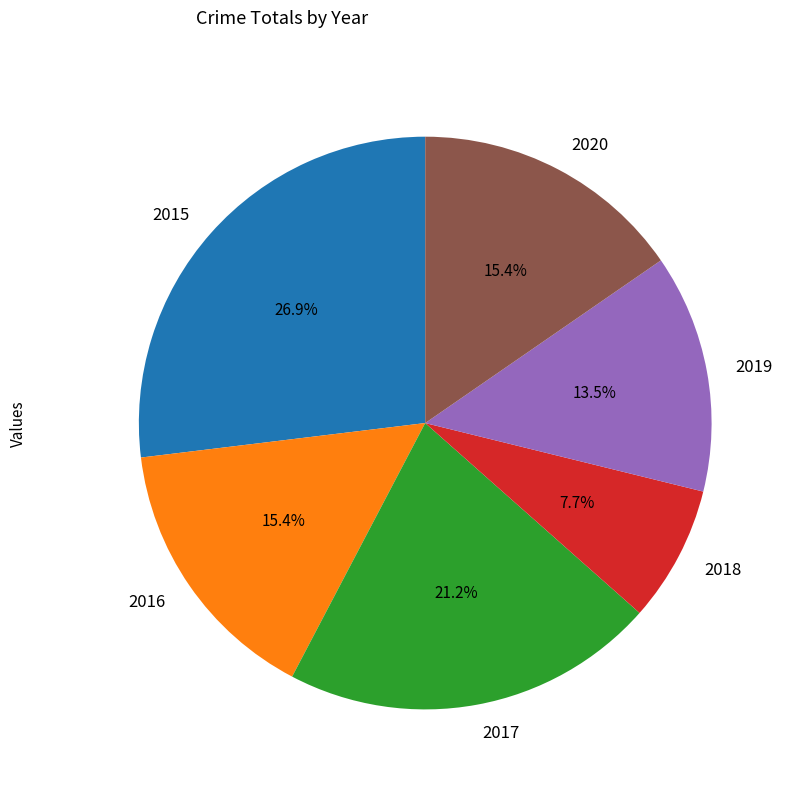

To the nearest percent, what is the difference between the 2020 and 2018 slice percentages?

8%